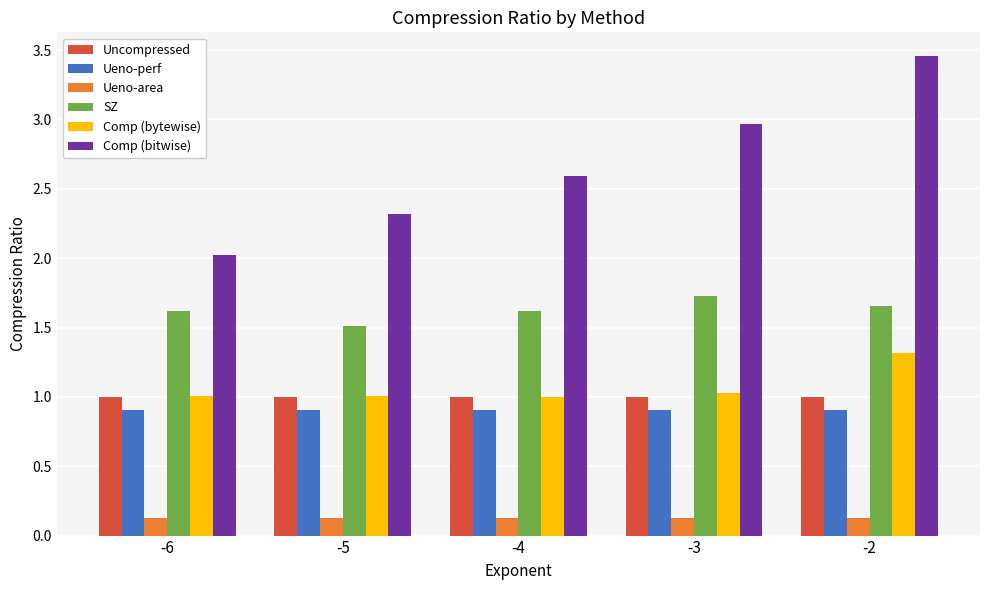

What is the average value of the Ueno-perf series?

0.9